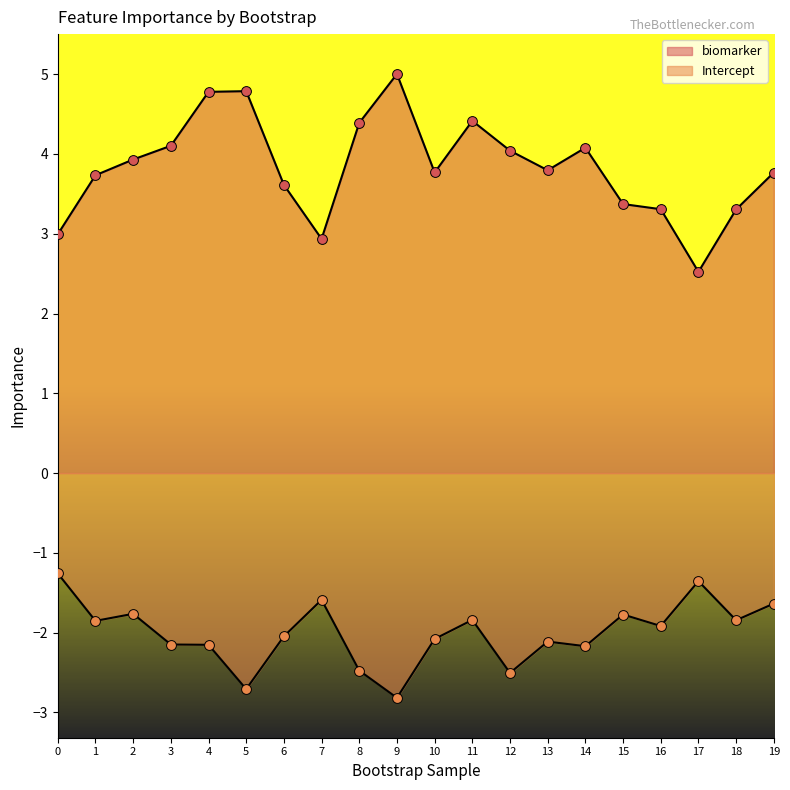

Which series reaches the maximum Y coordinate?

biomarker